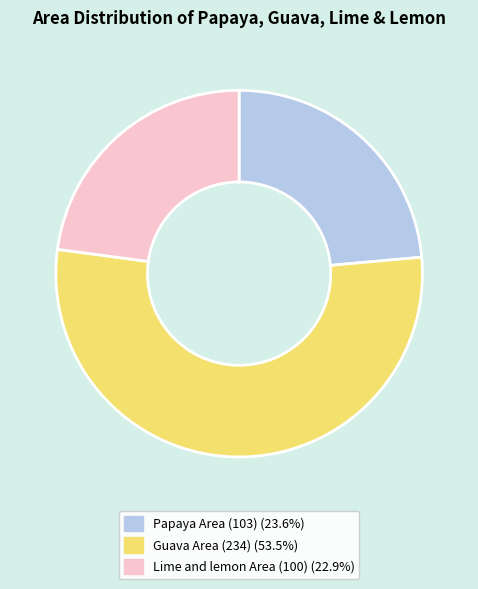

Is there a majority slice in this chart?

Yes